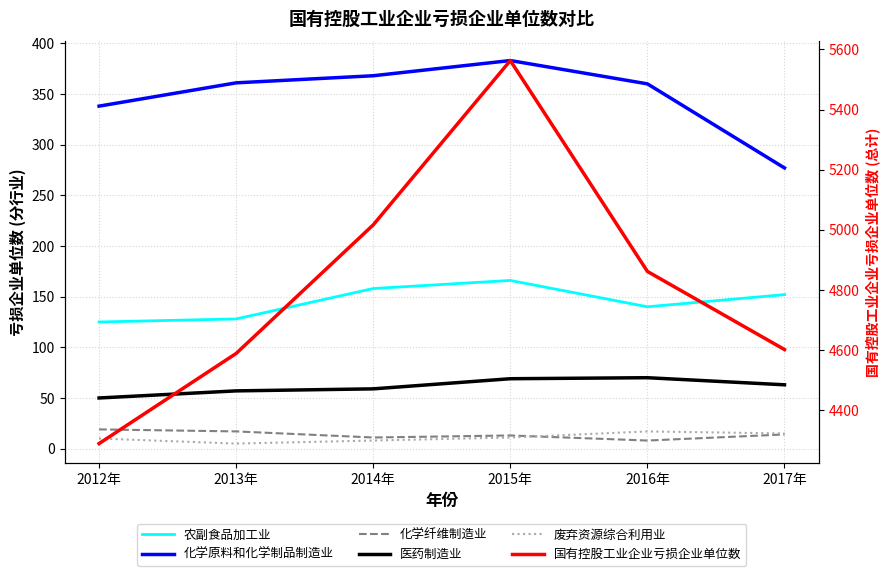

True or false: 国有控股工业企业亏损企业单位数 and 废弃资源综合利用业 cross at least once.

False